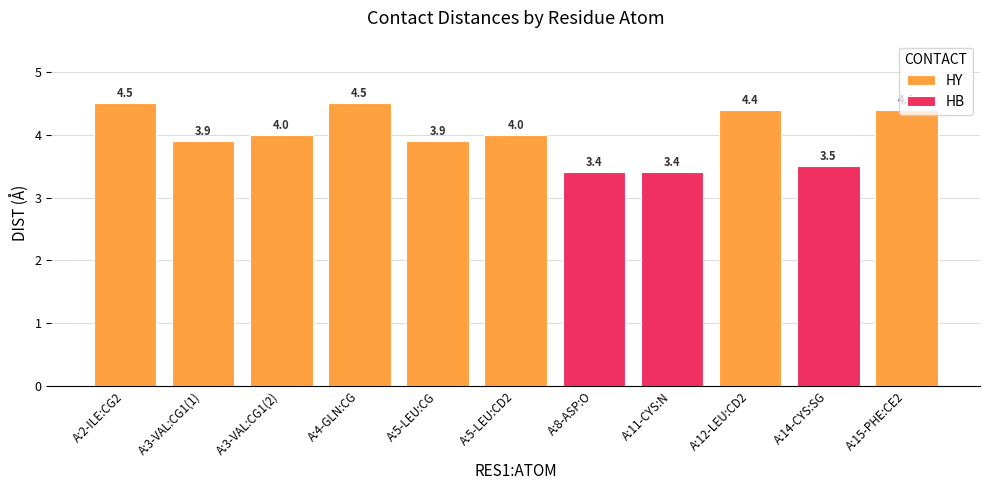

Which series changed the most between A:12-LEU:CD2 and A:14-CYS:SG?

HY